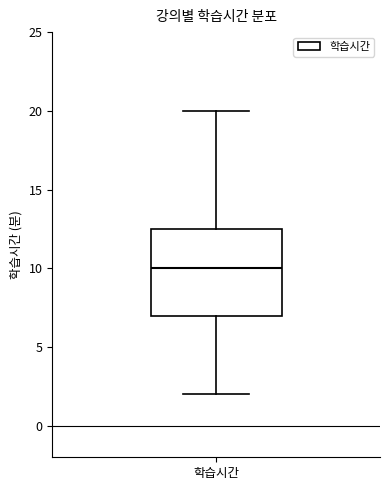

Read this box plot against the y-axis: the position of the median line, the range covered by the box, and the ends of both whiskers. The values are not printed on the chart, so give them approximately, as read against the axis.

median 10.0, box 7.0 to 12.5, whiskers 2.0 to 20.0